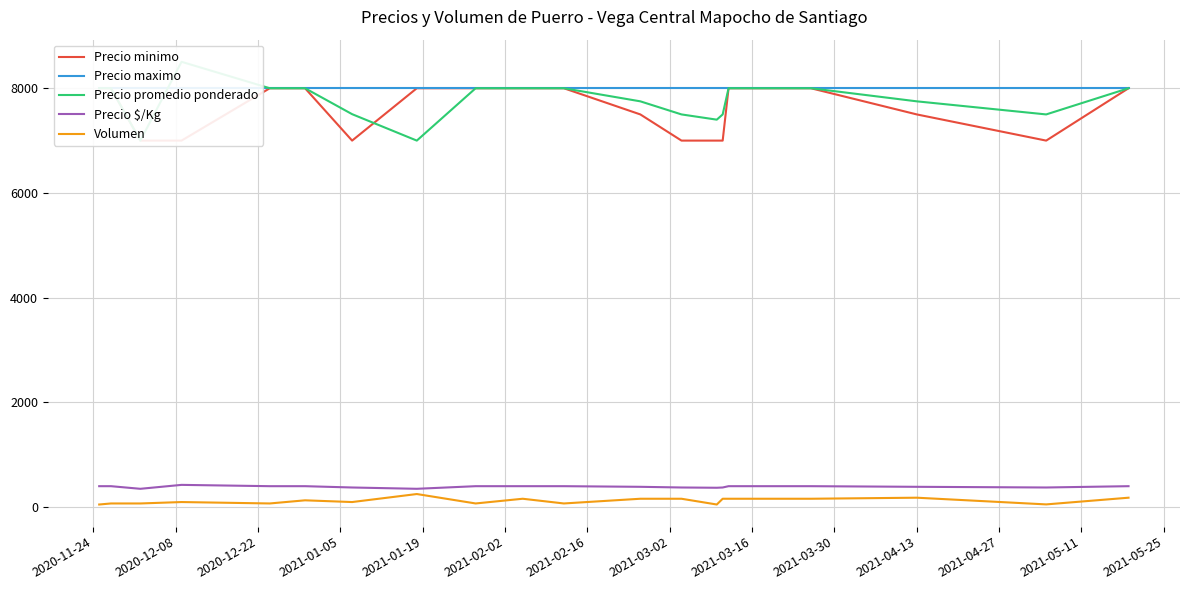

Which series has the largest range (max minus min)?

Precio promedio ponderado